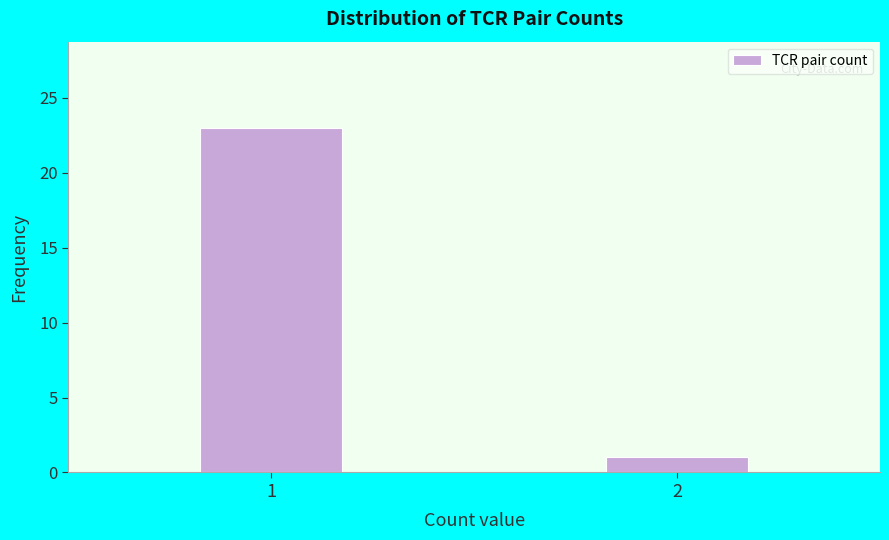

Reading left to right, list all the values displayed in this chart.

23	1